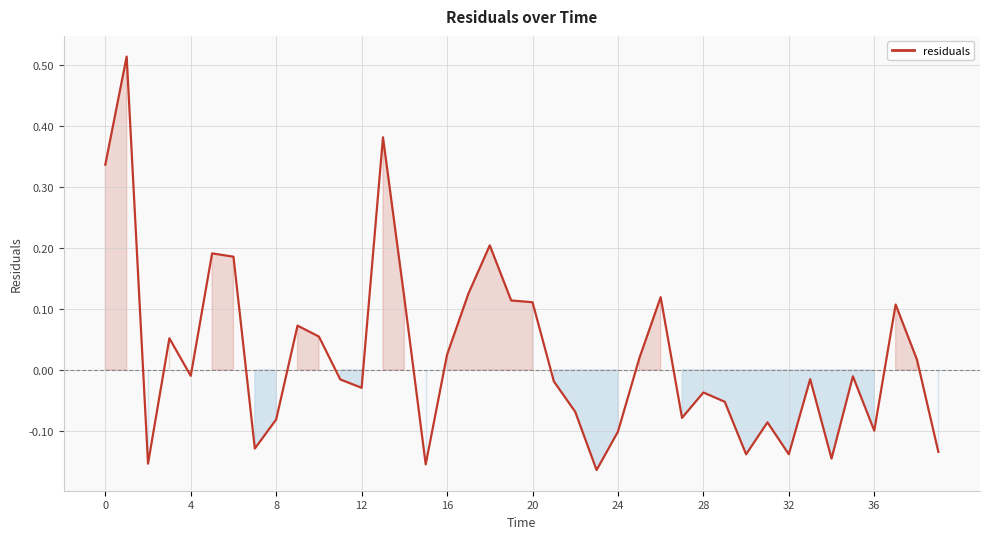

What is the difference between the maximum and minimum values?

0.7